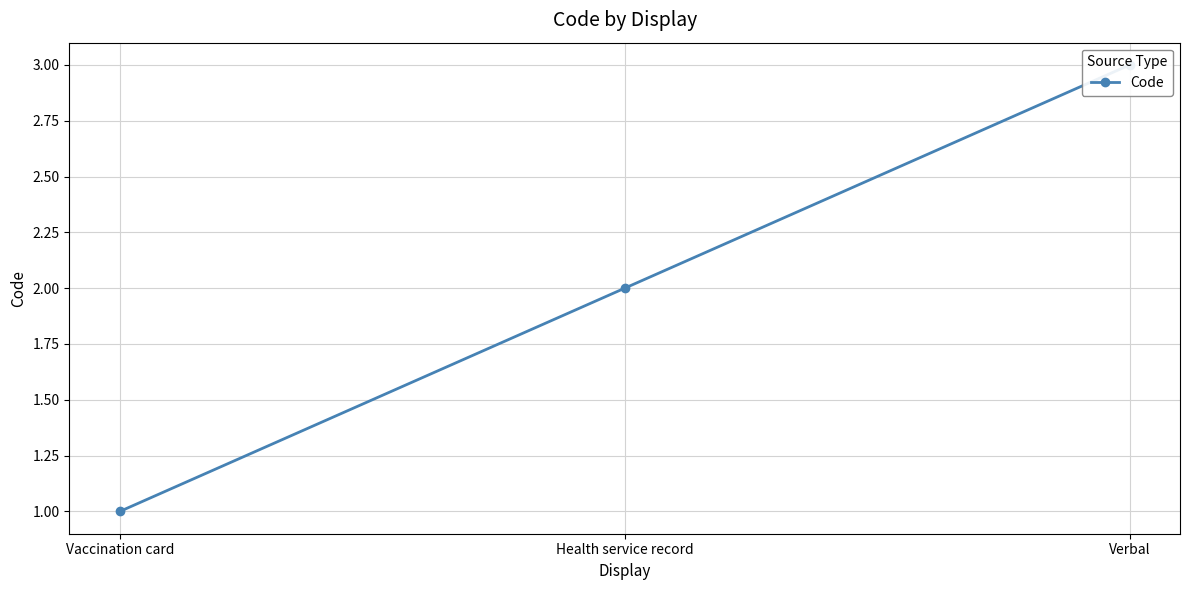

Which category has the highest value across all series?

Verbal